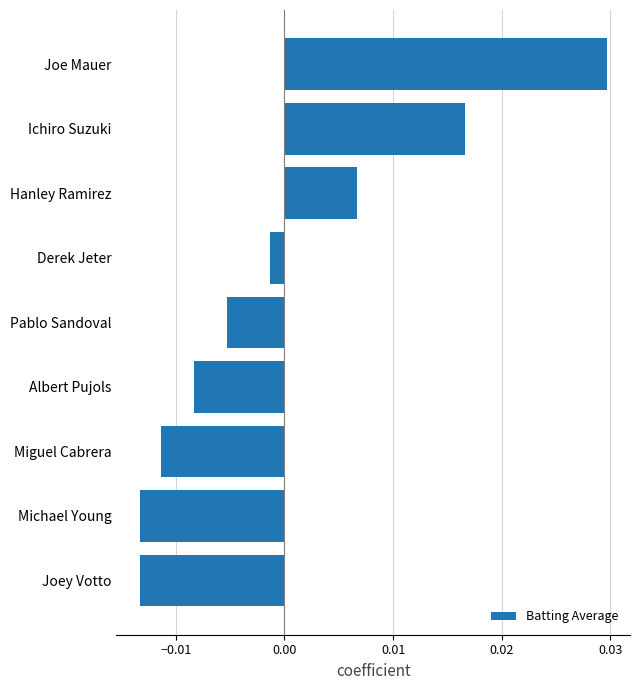

Between Joey Votto and Hanley Ramirez, which is larger?

Hanley Ramirez